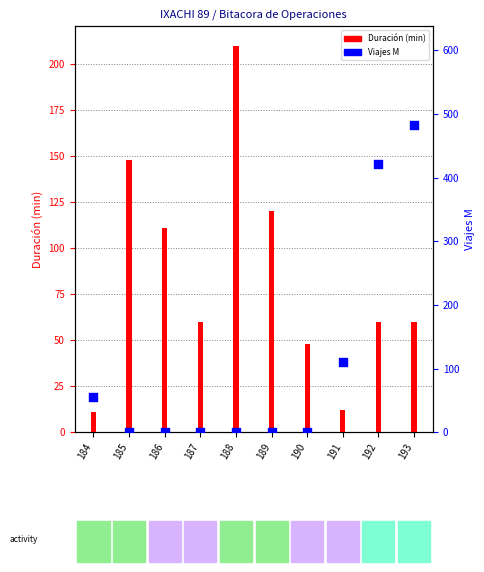

Which series has the largest Y range (max minus min)?

Viajes M